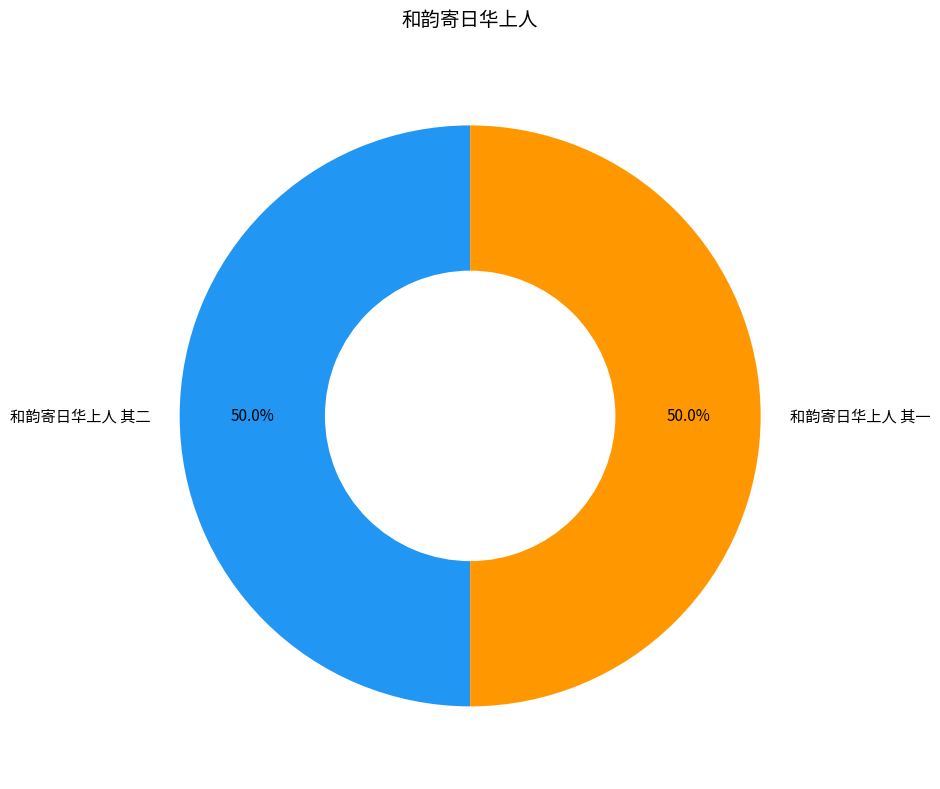

To the nearest percent, what portion does 和韵寄日华上人 其二 represent?

50%